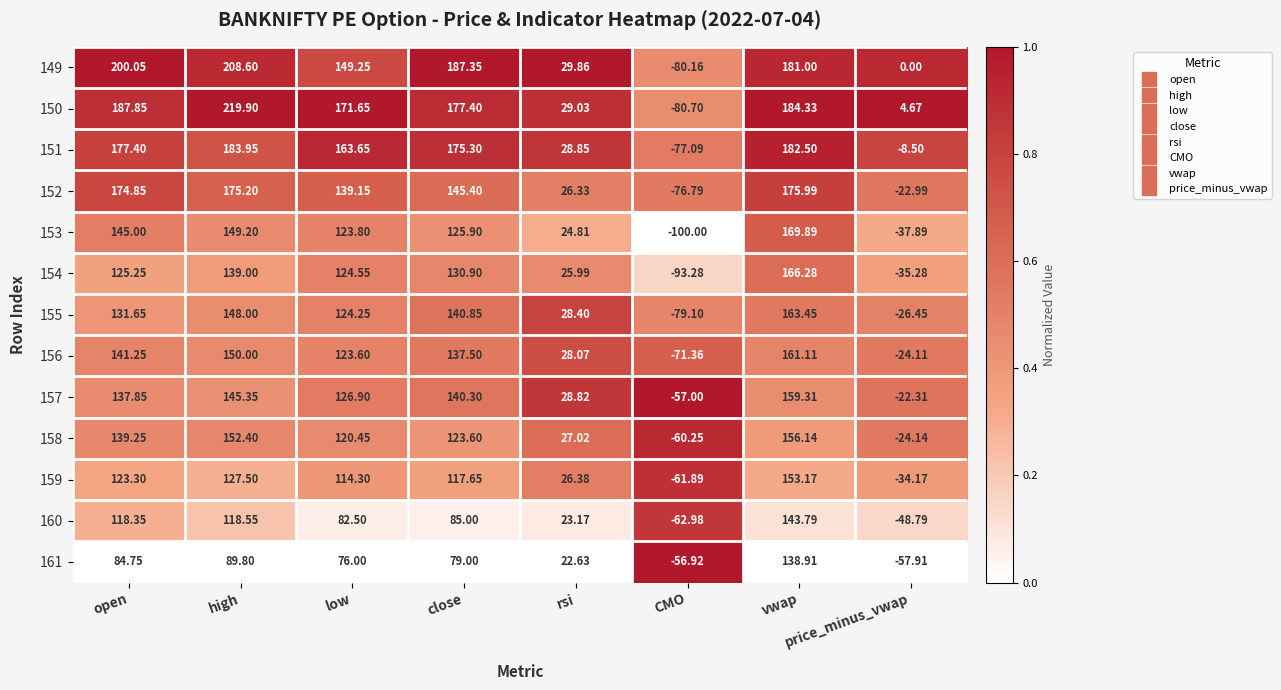

Where does the 152 series first go above 145?

open